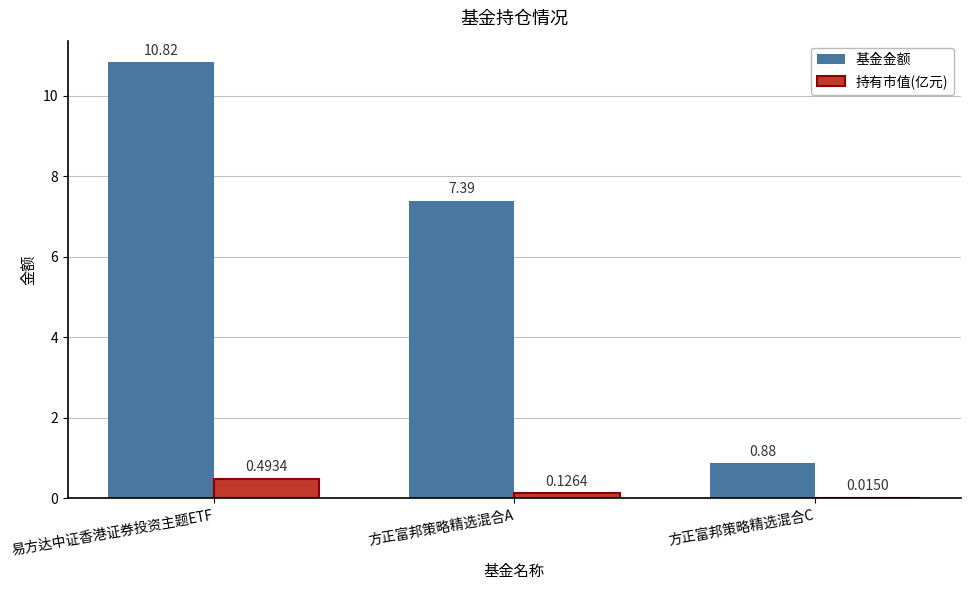

Where is 基金金额 nearest to the value 5?

方正富邦策略精选混合A